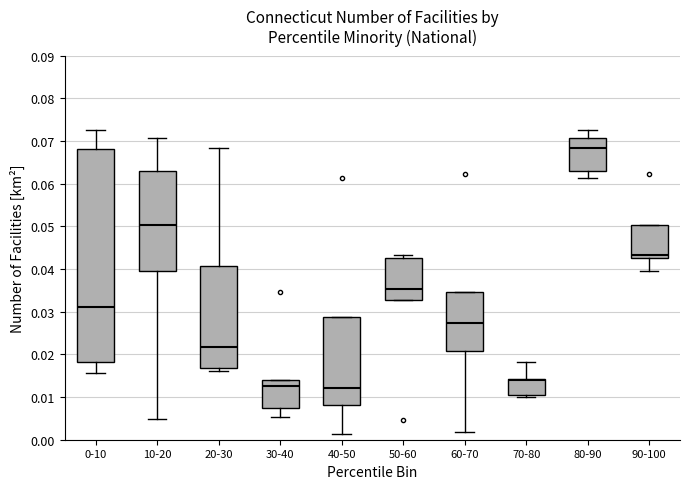

Reading left to right, transcribe this box plot: for each box, give where its median line is, the range the box spans, and where its two whiskers end, as read against the y-axis. The values are not printed on the chart, so give them approximately, as read against the axis.

0-10: median 0.031, box 0.018 to 0.068, whiskers 0.016 to 0.073
10-20: median 0.050, box 0.040 to 0.063, whiskers 0.005 to 0.071
20-30: median 0.022, box 0.017 to 0.041, whiskers 0.016 to 0.068
30-40: median 0.013, box 0.007 to 0.014, whiskers 0.005 to 0.014
40-50: median 0.012, box 0.008 to 0.029, whiskers 0.001 to 0.029
50-60: median 0.035, box 0.033 to 0.043, whiskers 0.033 to 0.043 (just above the box's upper edge)
60-70: median 0.027, box 0.021 to 0.035, whiskers 0.002 to 0.035
70-80: median 0.014 (just below the box's upper edge), box 0.010 to 0.014, whiskers 0.010 (just below the box's lower edge) to 0.018
80-90: median 0.068, box 0.063 to 0.071, whiskers 0.061 to 0.073
90-100: median 0.043 (just above the box's lower edge), box 0.043 to 0.050, whiskers 0.040 to 0.050